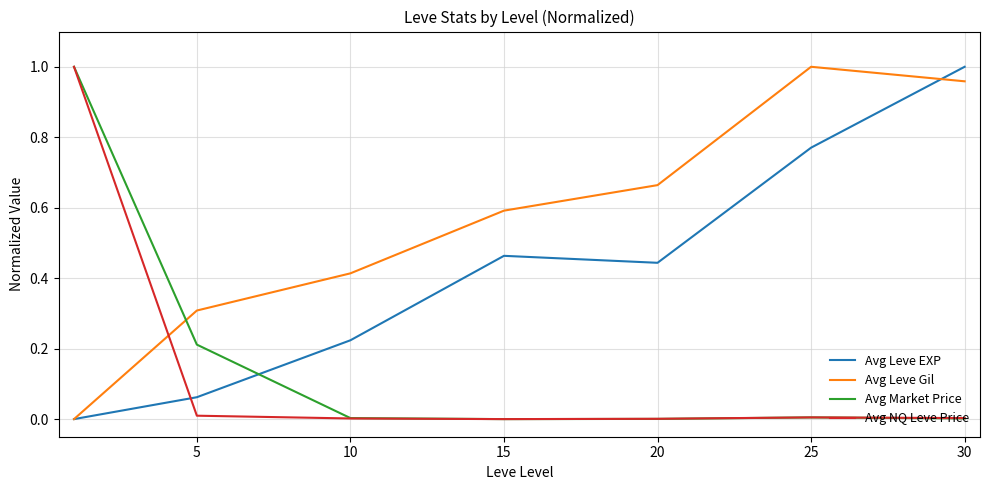

Which series has the largest total across all categories?

Avg Leve Gil